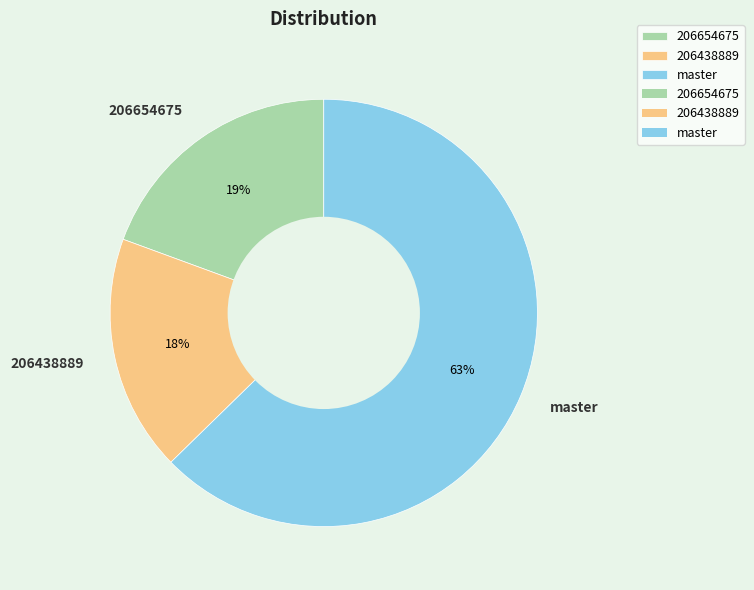

What is the ratio of the value at 206654675 to the value at 206438889?

1.1